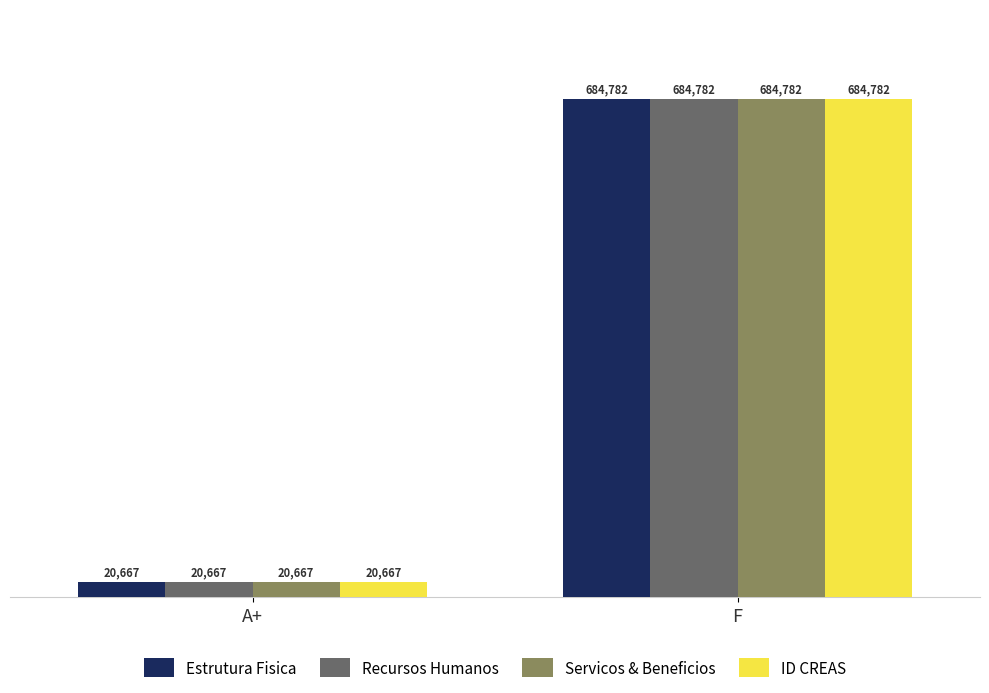

At how many categories does at least one series exceed 79527?

1